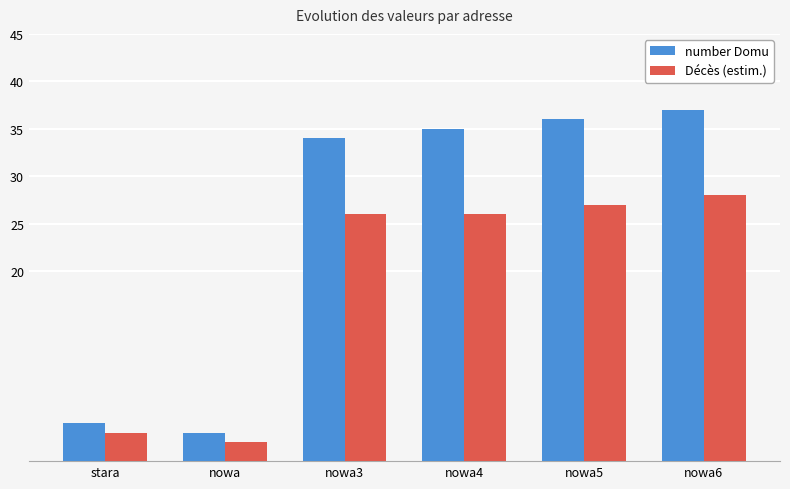

What is the difference between the maximum and minimum values in the number Domu series?

34